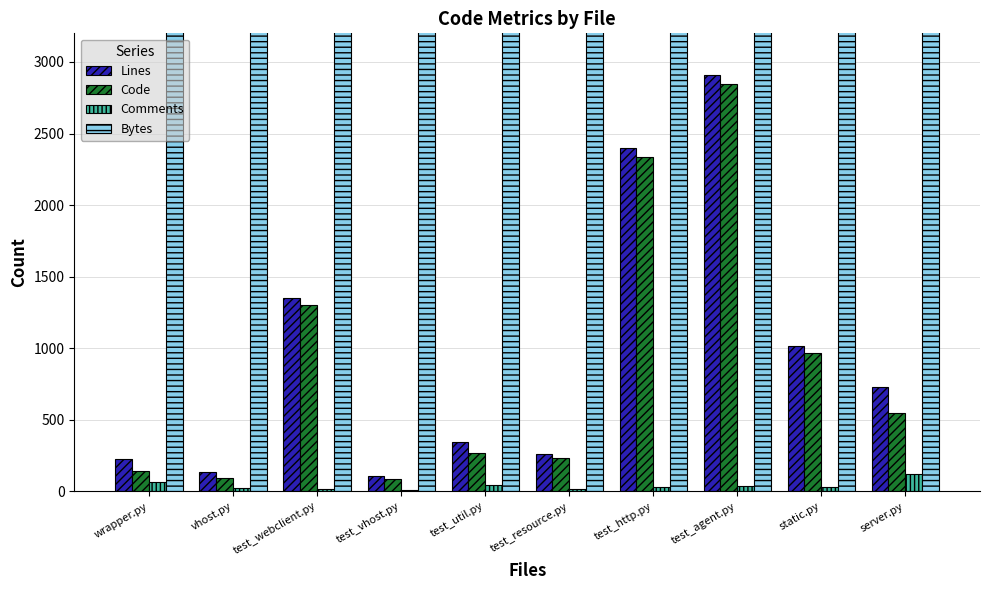

Reading left to right, list all the values displayed in this chart.

Lines: 229	135	1352	105	346	261	2398	2911	1016	732
Code: 144	97	1303	90	270	236	2335	2849	970	551
Comments: 63	22	20	12	46	16	31	36	30	122
Bytes: 8356	4372	46279	4007	11900	8158	82069	101964	34637	22630